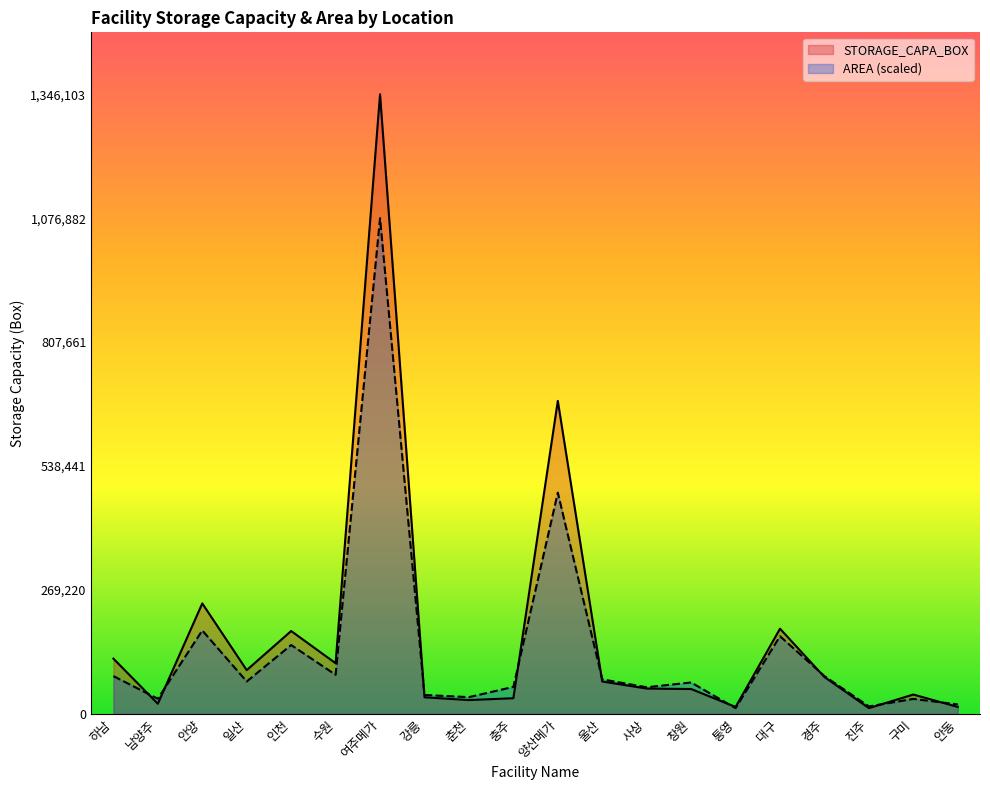

Rank the series by their maximum value, from lowest to highest.

AREA (scaled), STORAGE_CAPA_BOX